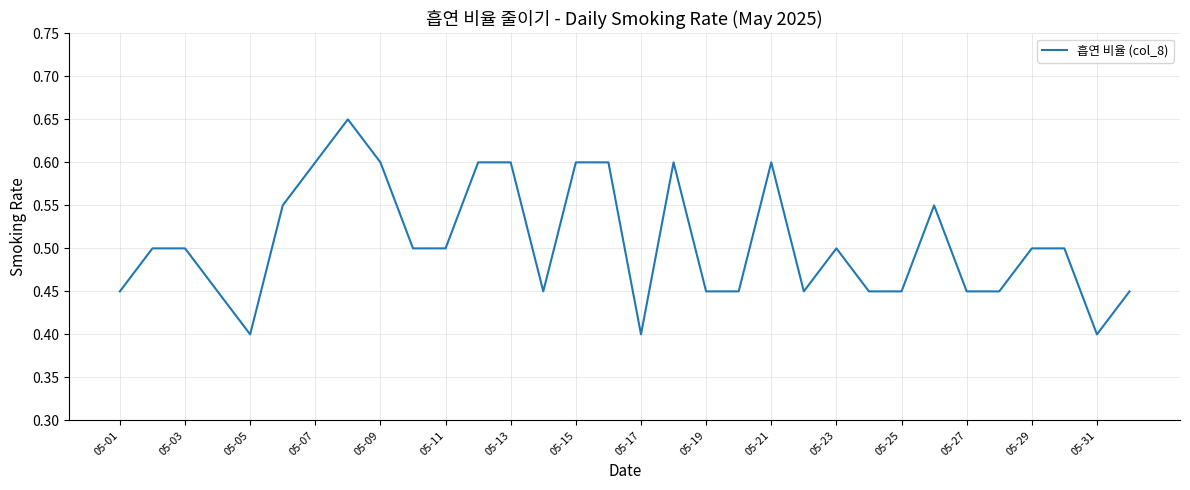

What is the smallest value displayed?

0.4